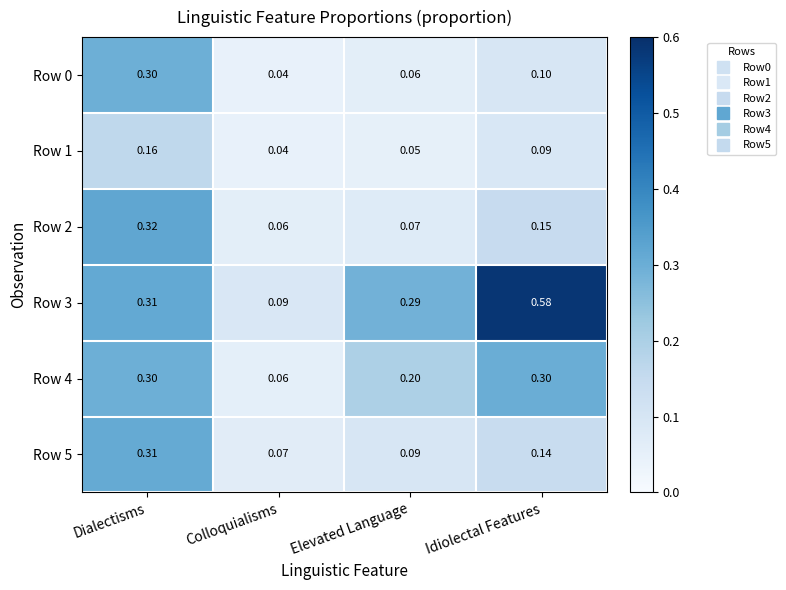

Where is Row 4 nearest to the value 0?

Colloquialisms